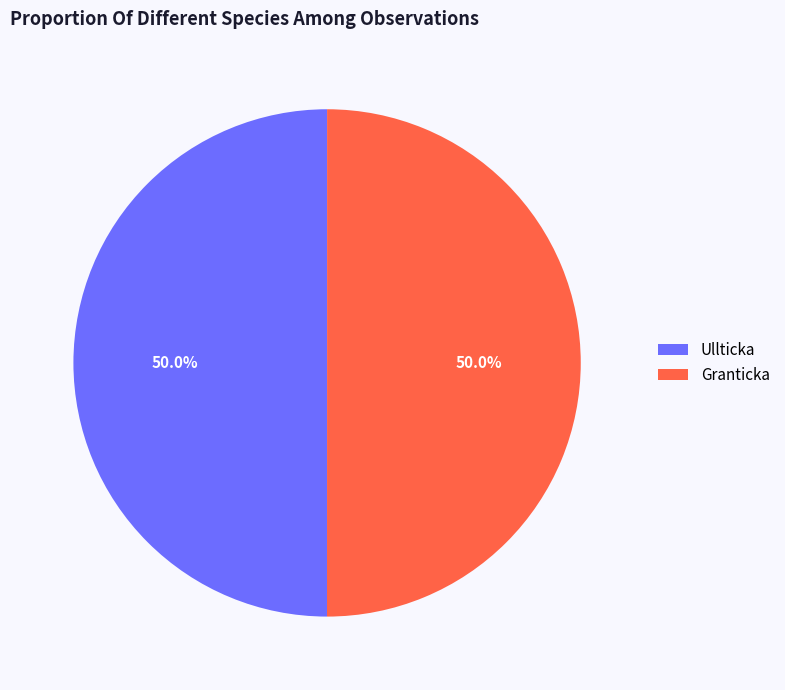

Combined, do Granticka and Ullticka account for over 50%?

Yes